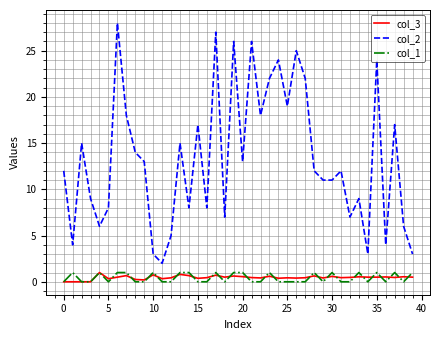

Which series has the largest total across all categories?

col_2